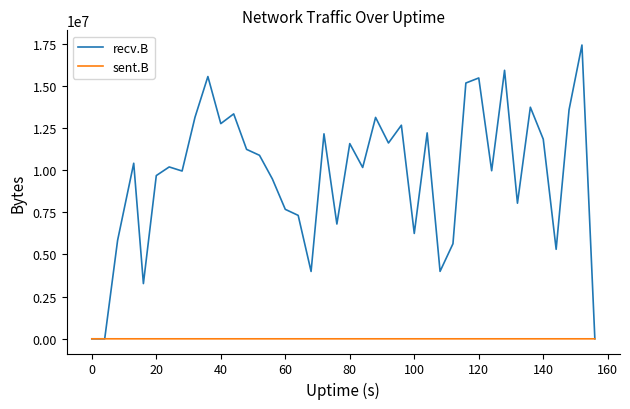

Which series has the largest range (max minus min)?

recv.B